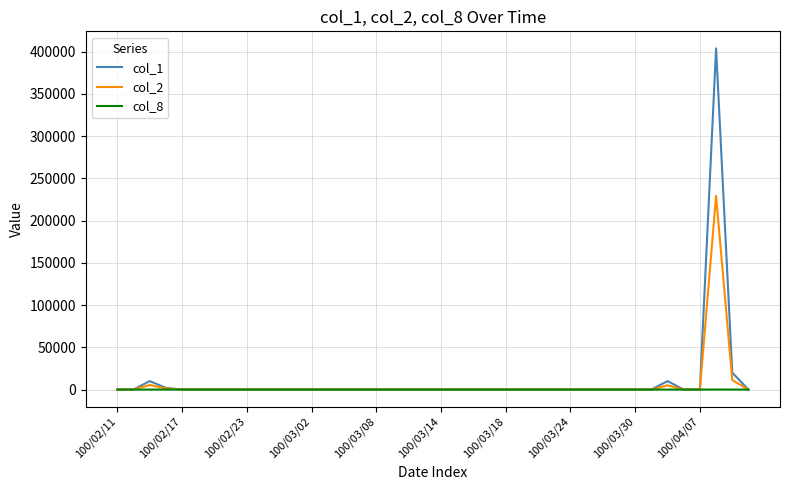

Rank the series by their maximum value, from highest to lowest.

col_1, col_2, col_8